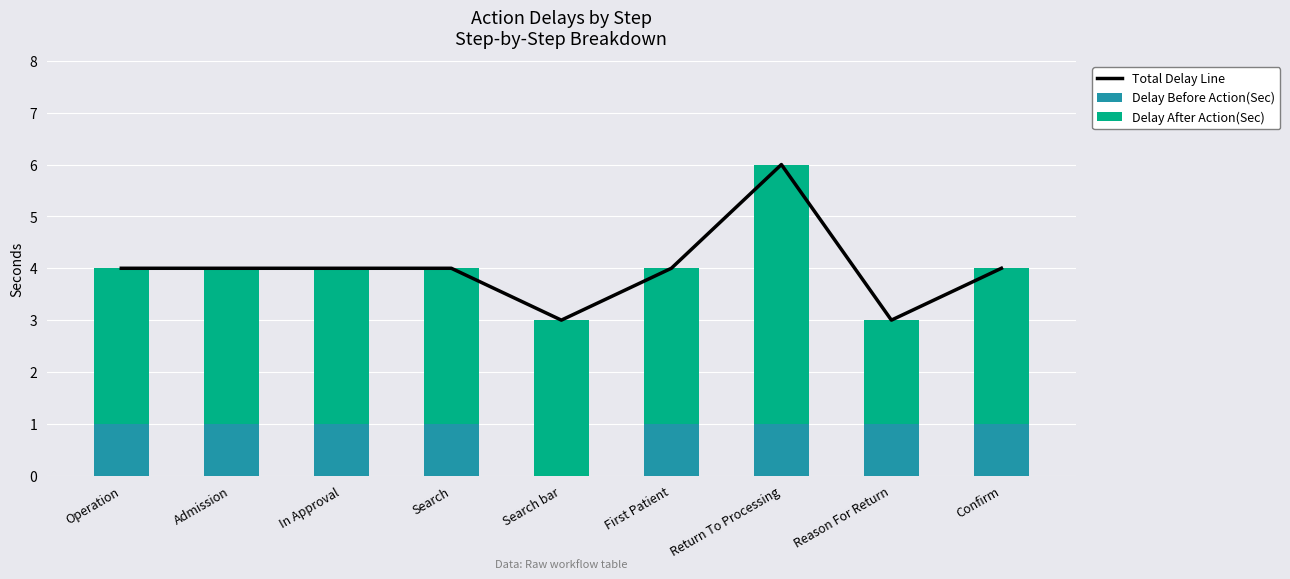

Reading left to right, list all the values displayed in this chart.

Total Delay Line: 4	4	4	4	3	4	6	3	4
Delay Before Action(Sec): 1	1	1	1	0	1	1	1	1
Delay After Action(Sec): 3	3	3	3	3	3	5	2	3